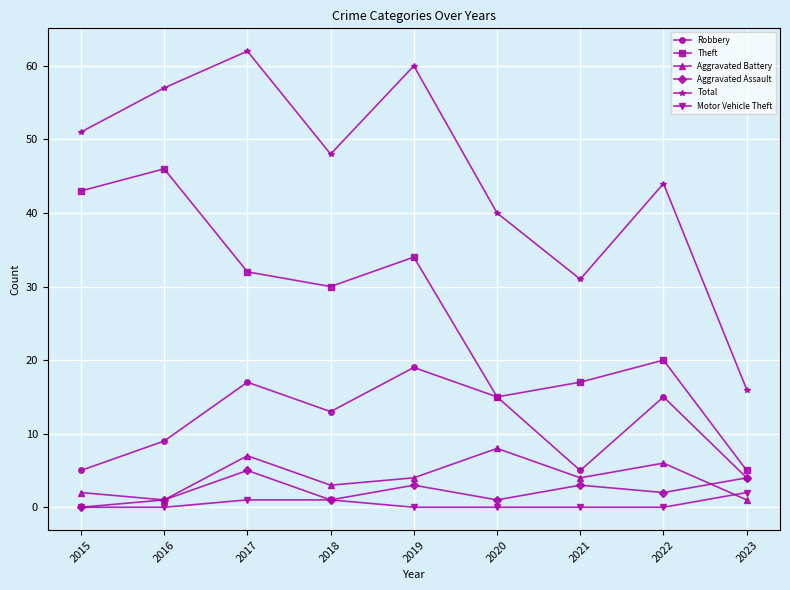

Where does the Theft series first go above 30?

2015